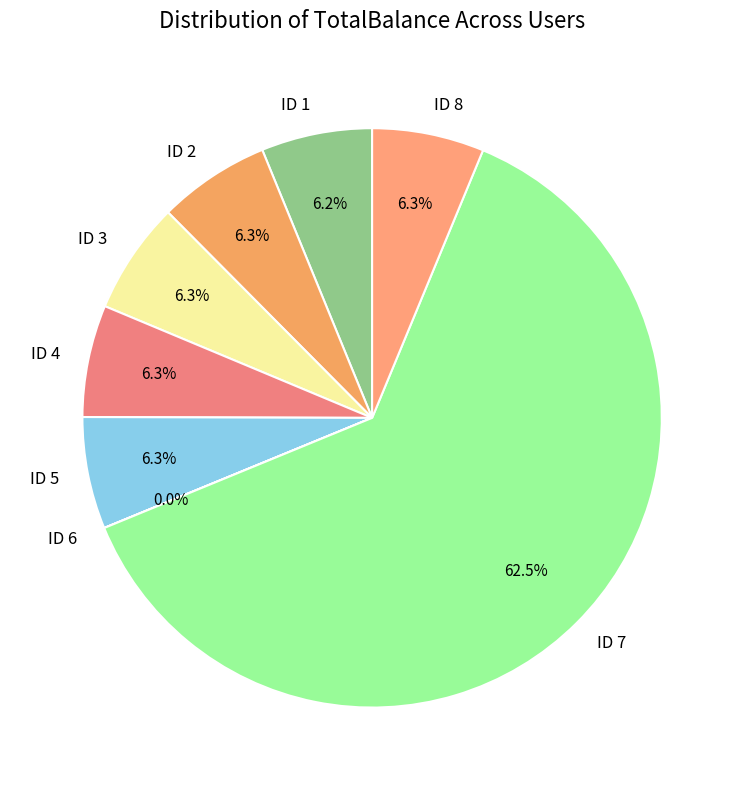

Which category has the biggest portion of the pie?

ID 7